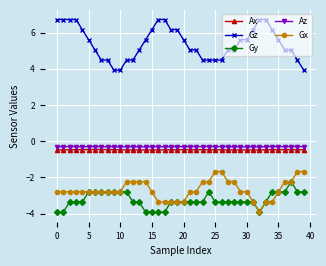

At how many categories does at least one series exceed -2?

40